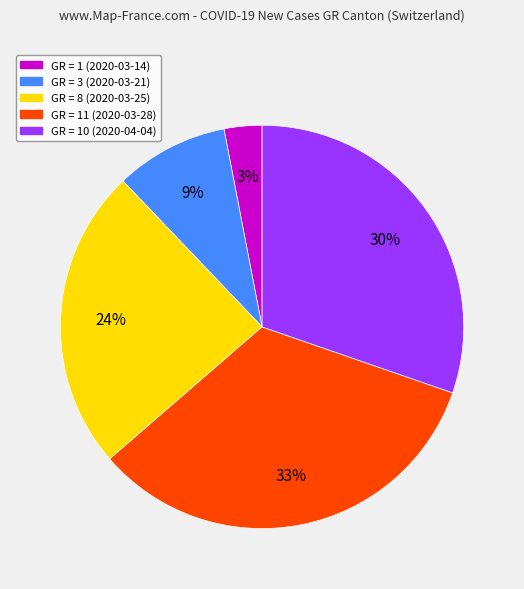

How many slices are in this pie chart?

5